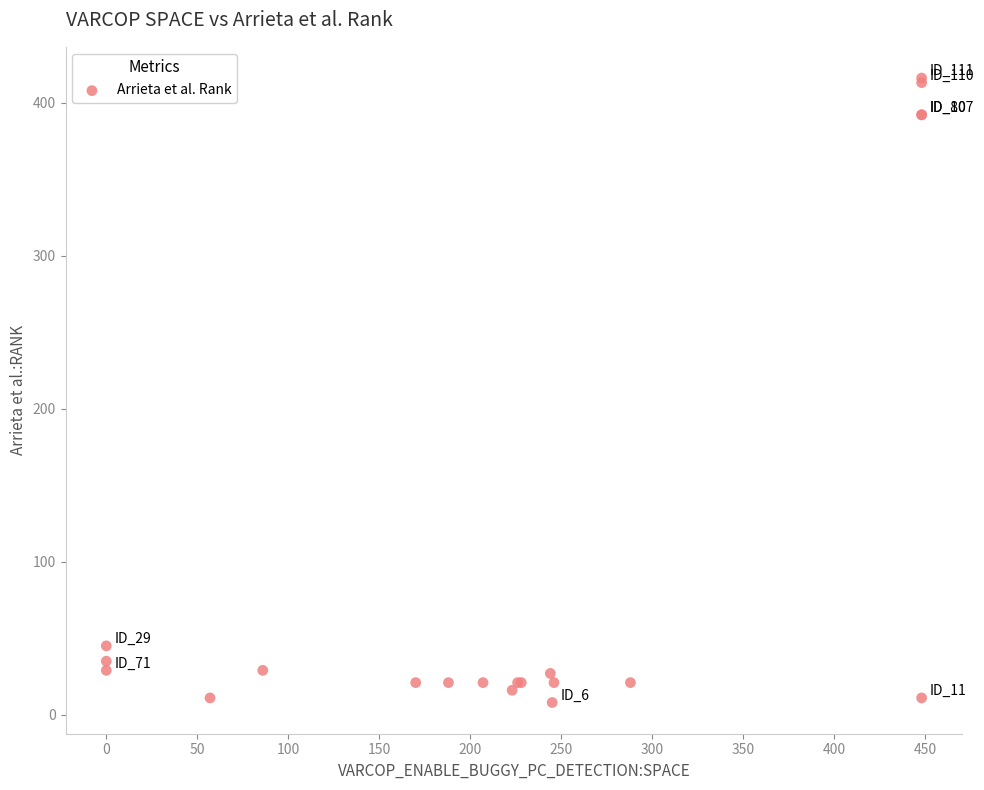

What Y value in the scatter plot is closest to 212?

45